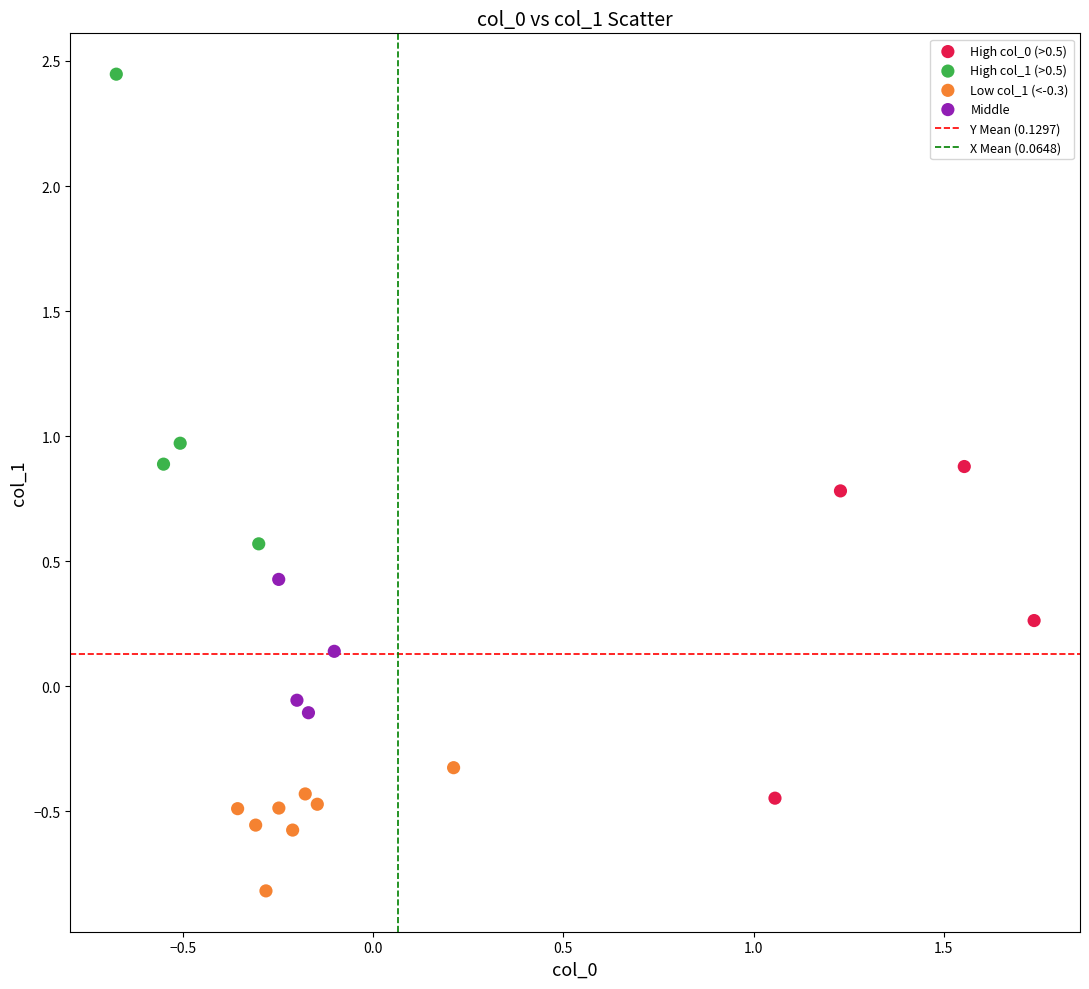

Which series reaches the maximum Y coordinate?

High col_1 (>0.5)